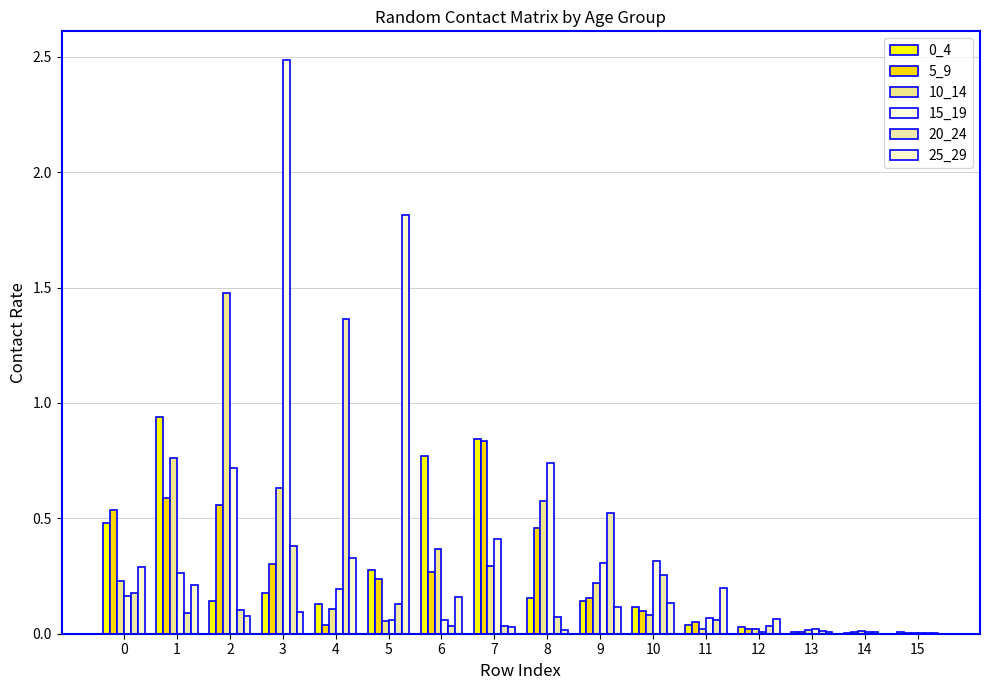

Are the bars grouped side by side (vs. stacked)?

Yes